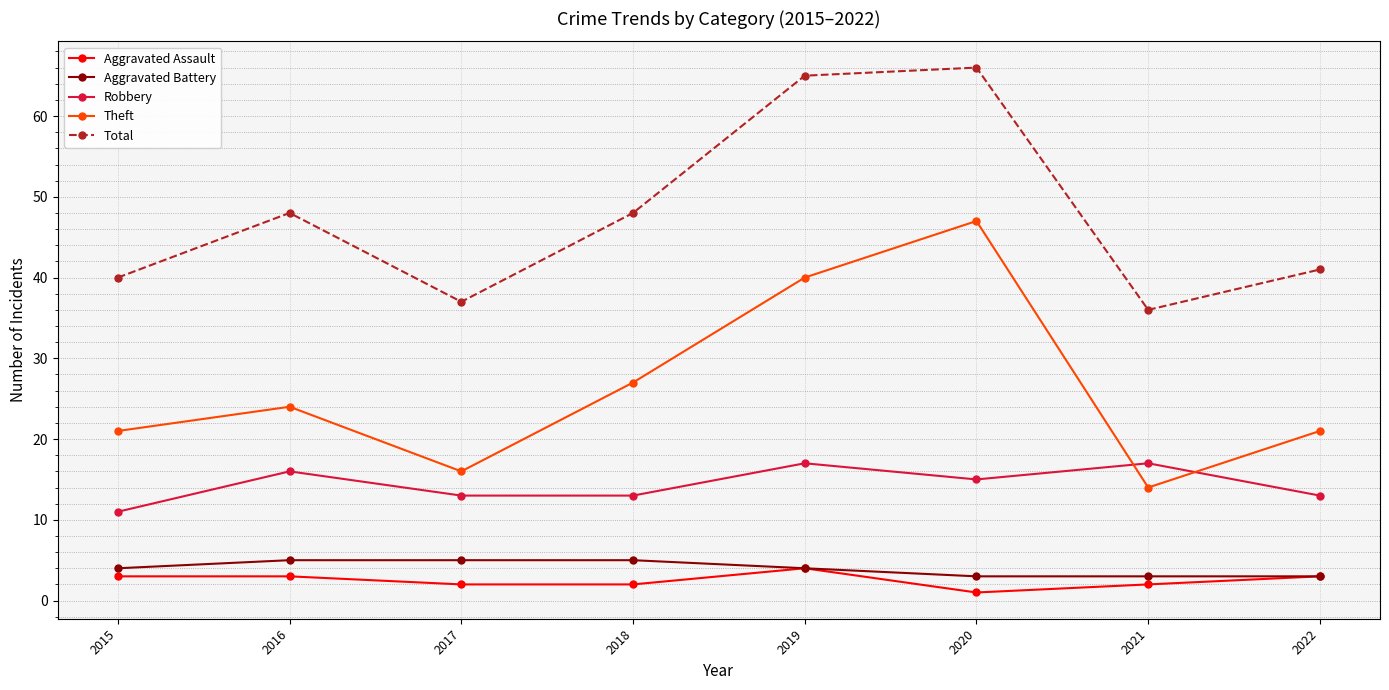

What are all the series names shown in the legend?

Aggravated Assault, Aggravated Battery, Robbery, Theft, Total